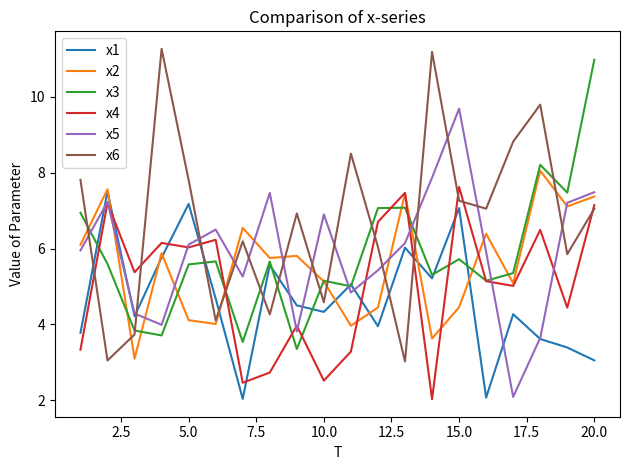

List the series in order of their peak value, highest first.

x6, x3, x5, x2, x4, x1